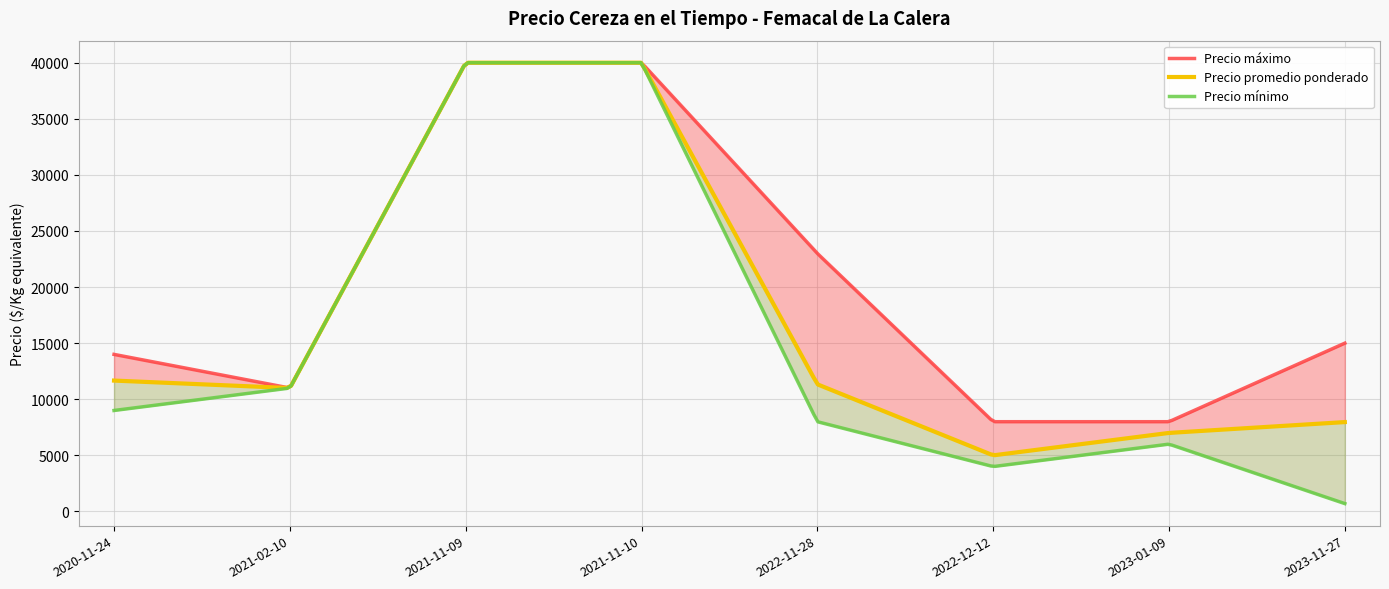

Rank the series by their maximum value, from lowest to highest.

Precio promedio ponderado, Precio mínimo, Precio máximo